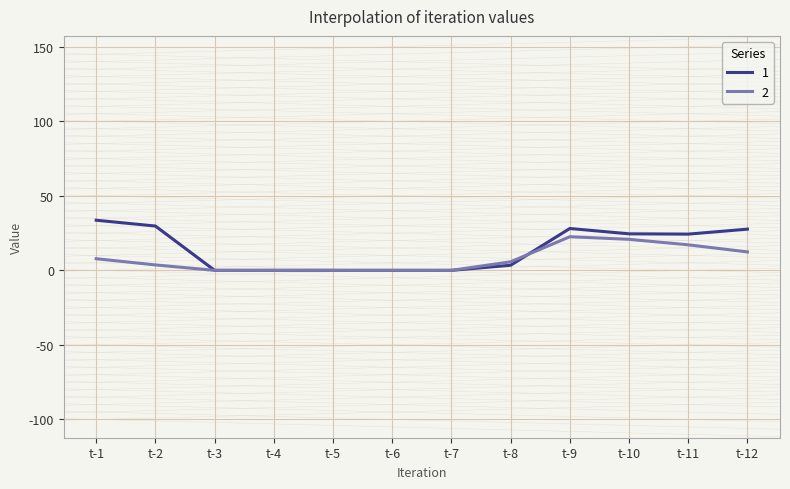

Is it true that 2 equals 30.4 at t-11?

False